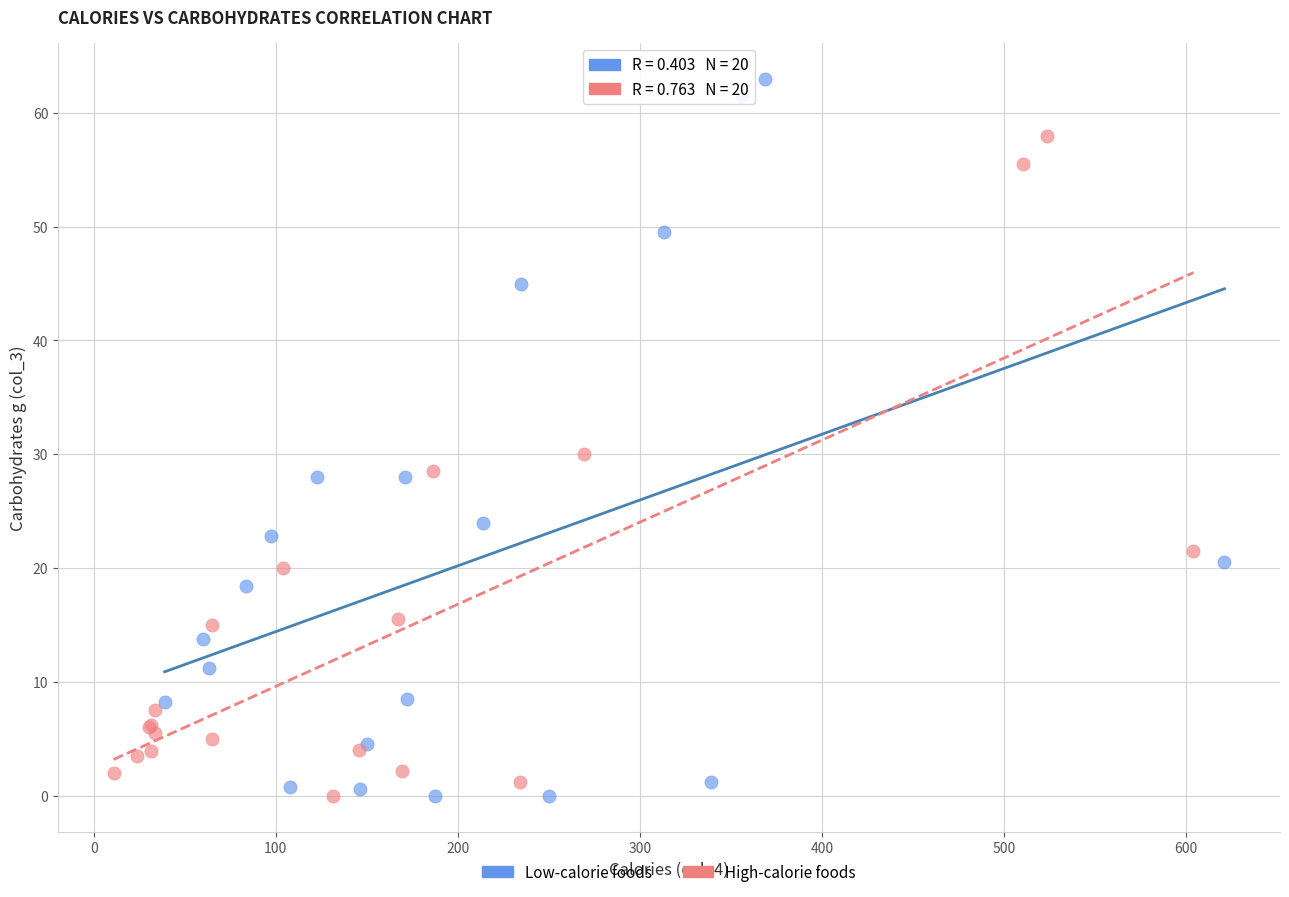

Which series reaches the maximum Y coordinate?

Low-calorie foods